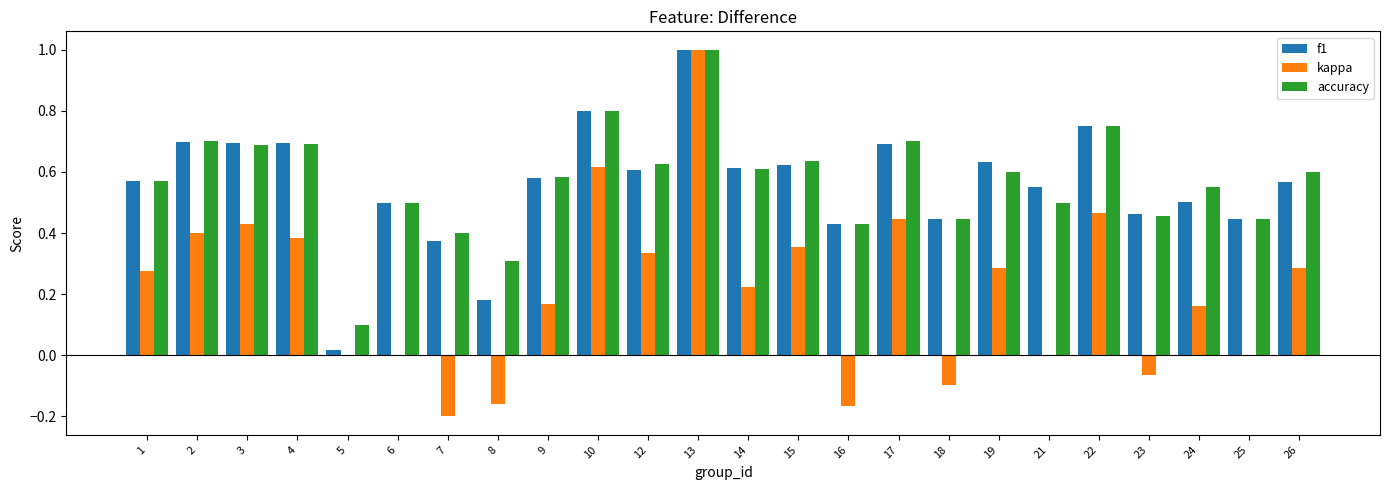

What is the difference between the accuracy values at 15 and 24?

0.1